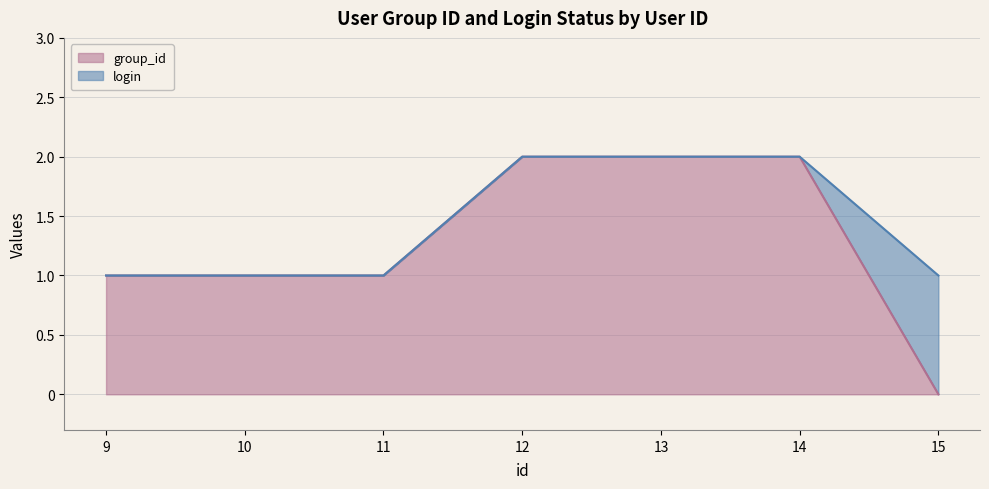

List the labels in order of value, largest first.

12, 13, 14, 9, 10, 11, 15